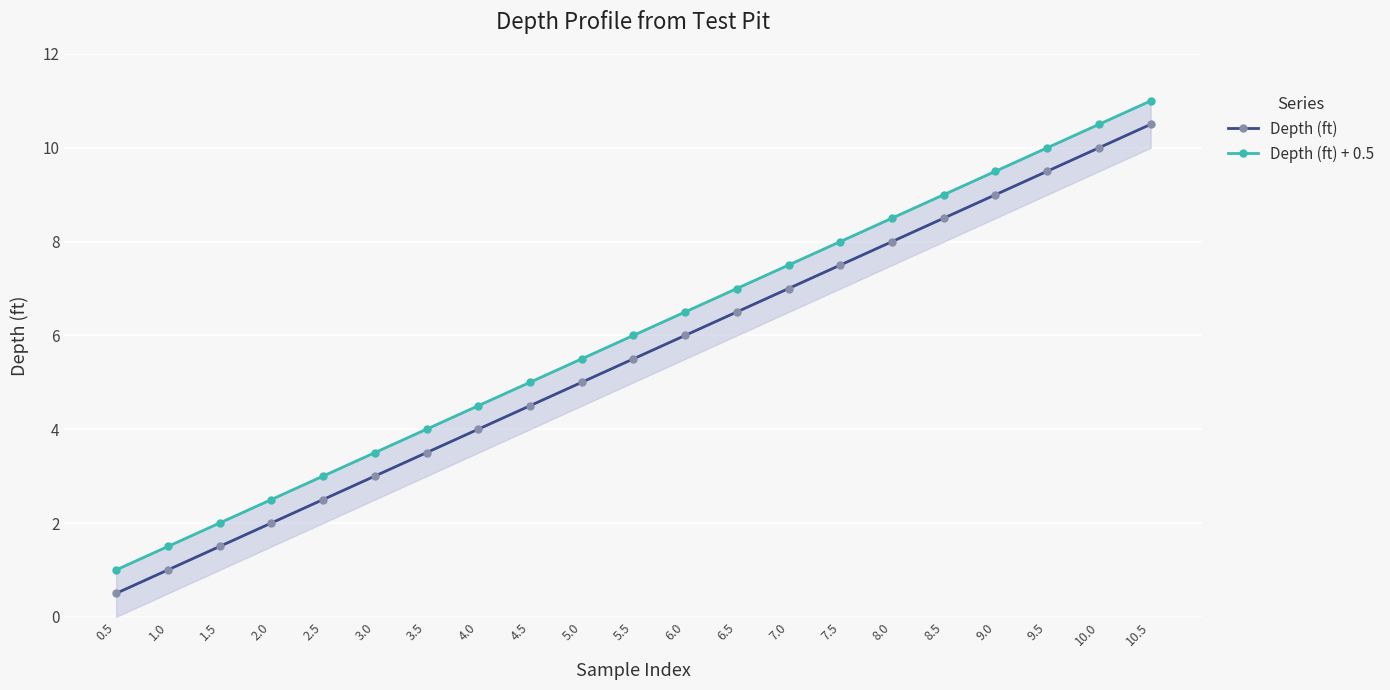

What is the difference between the maximum and minimum values in the Depth (ft) series?

10.0